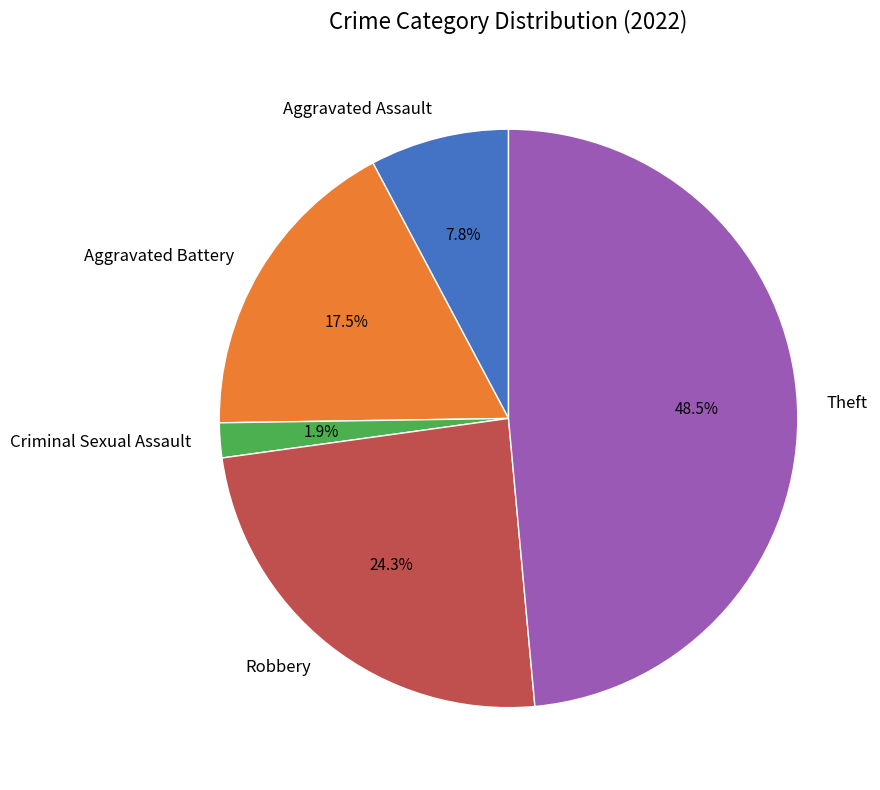

Does Theft represent more than half of the total?

No